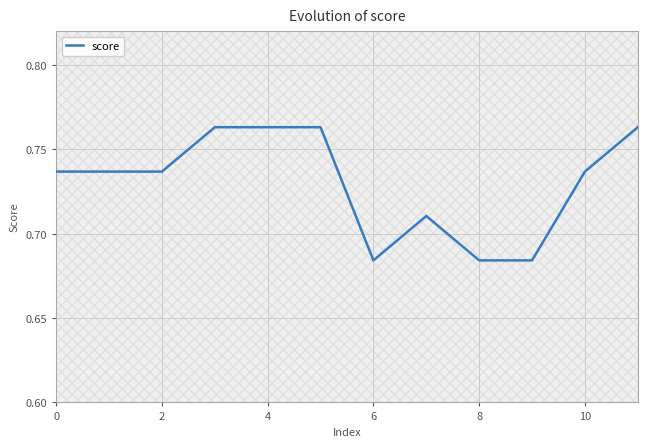

What is the maximum value shown in the chart?

0.8